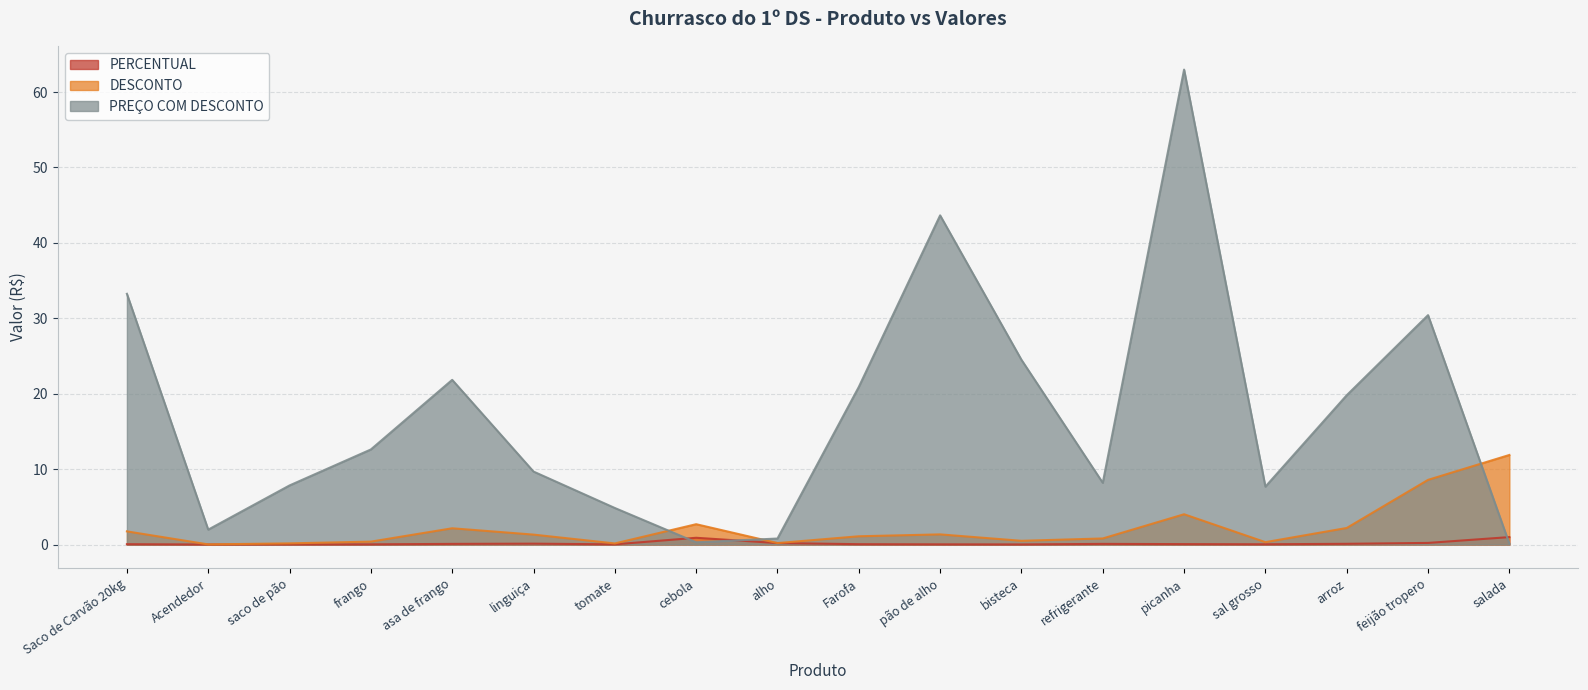

At which label does DESCONTO reach its minimum?

Acendedor